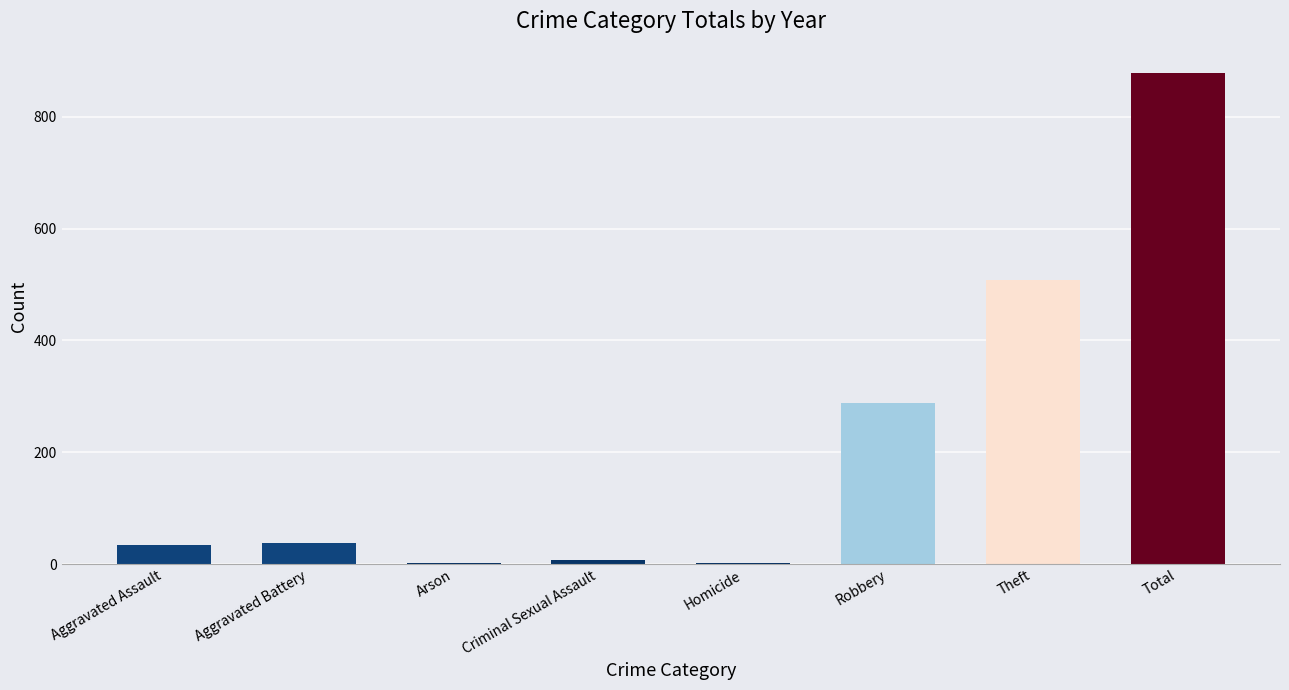

Where is the data nearest to the value 439?

Theft